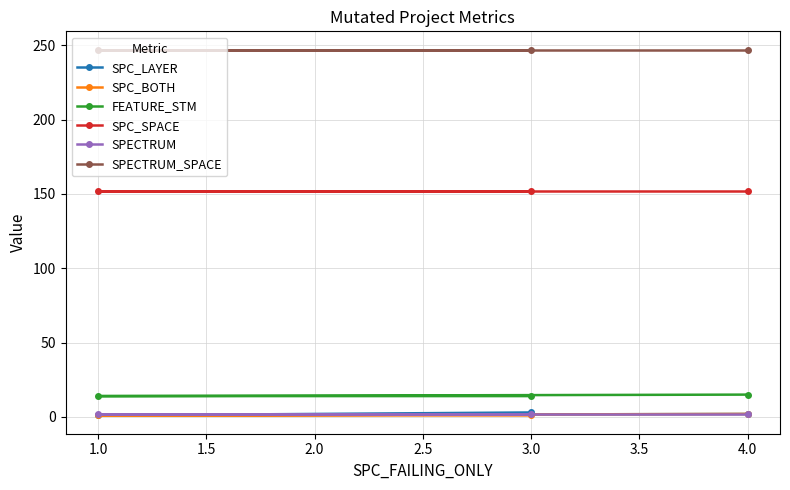

Count the SPC_LAYER values in the range 1 to 3.

3